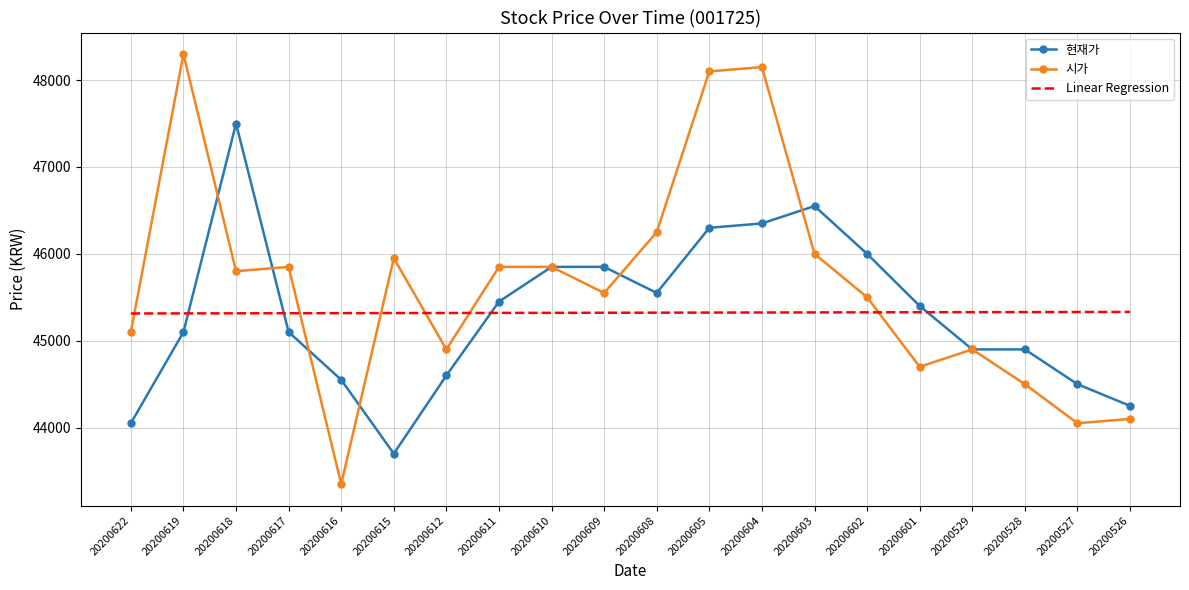

What is the total value across all series at 20200612?

134819.2